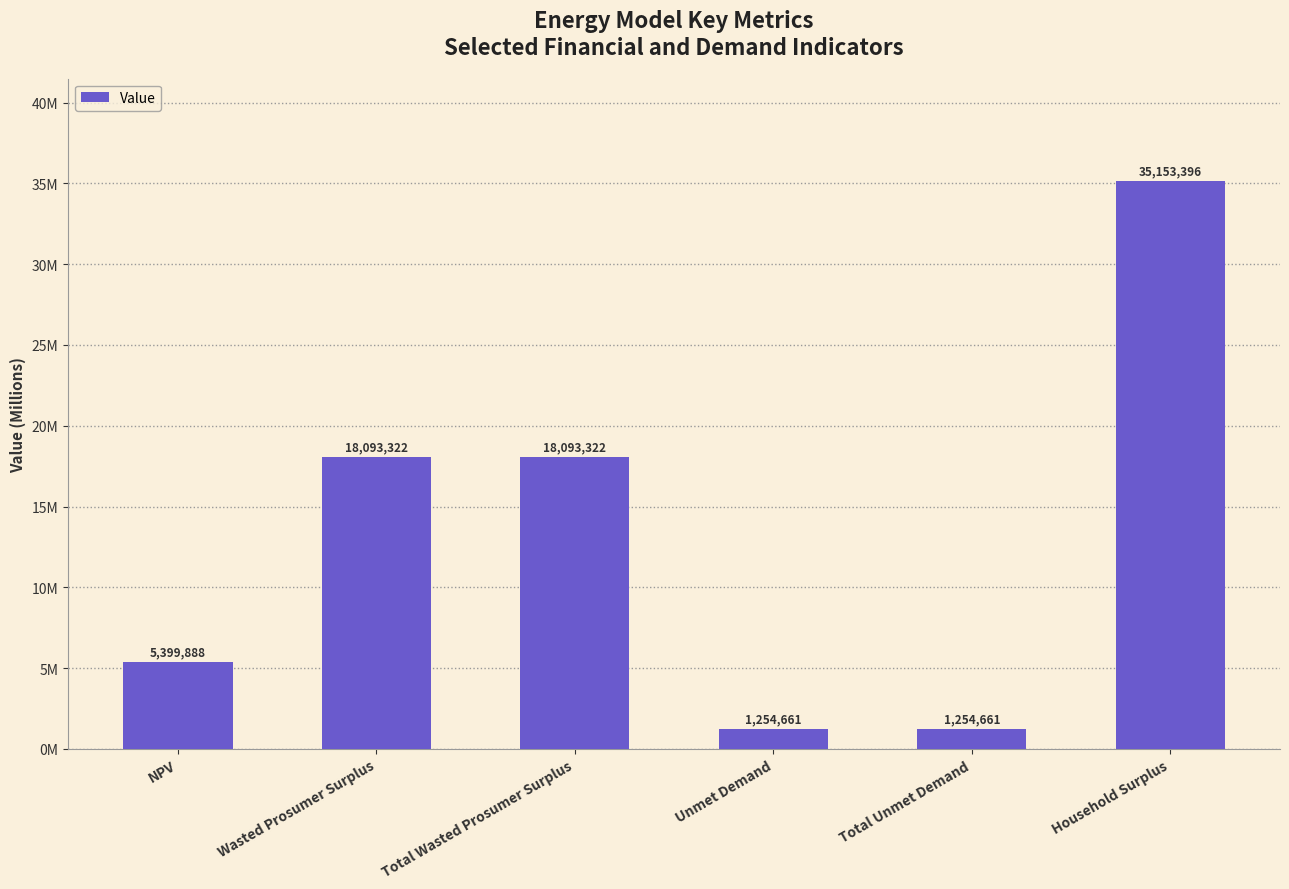

Does the chart contain any negative values?

No